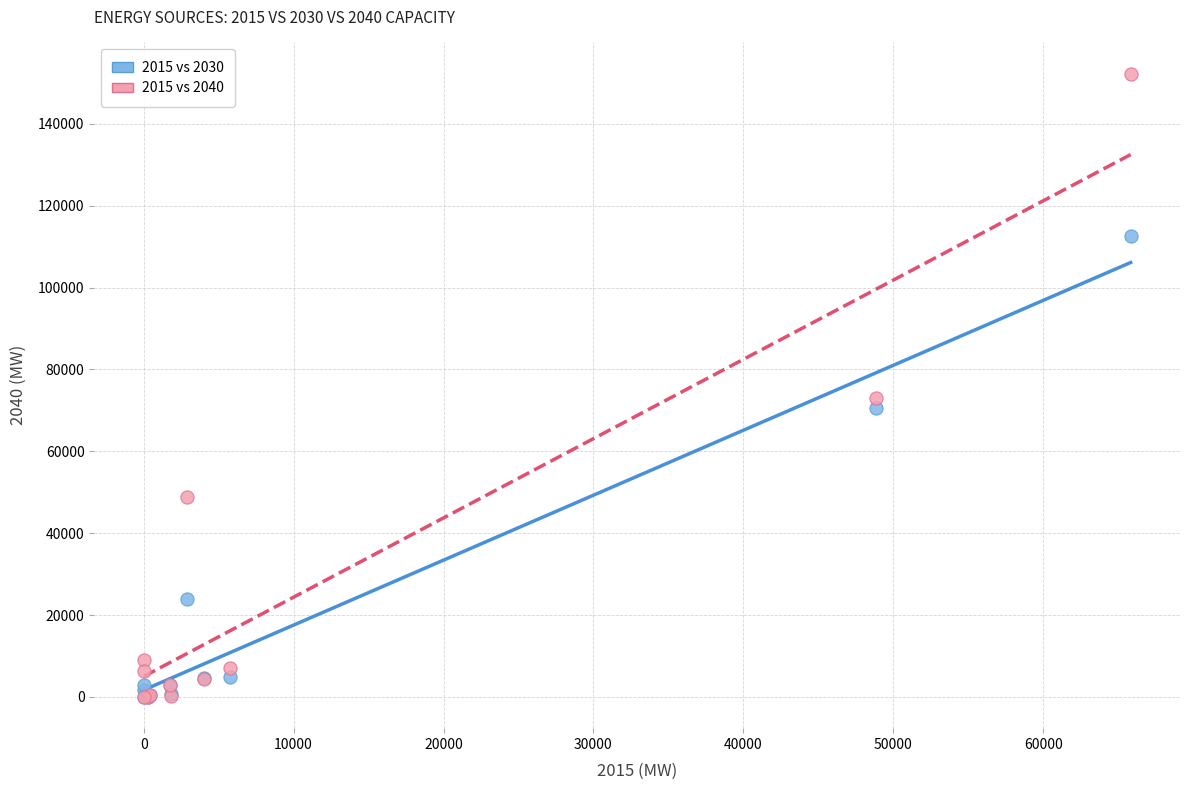

Across all series, what Y value is closest to 76131?

72968